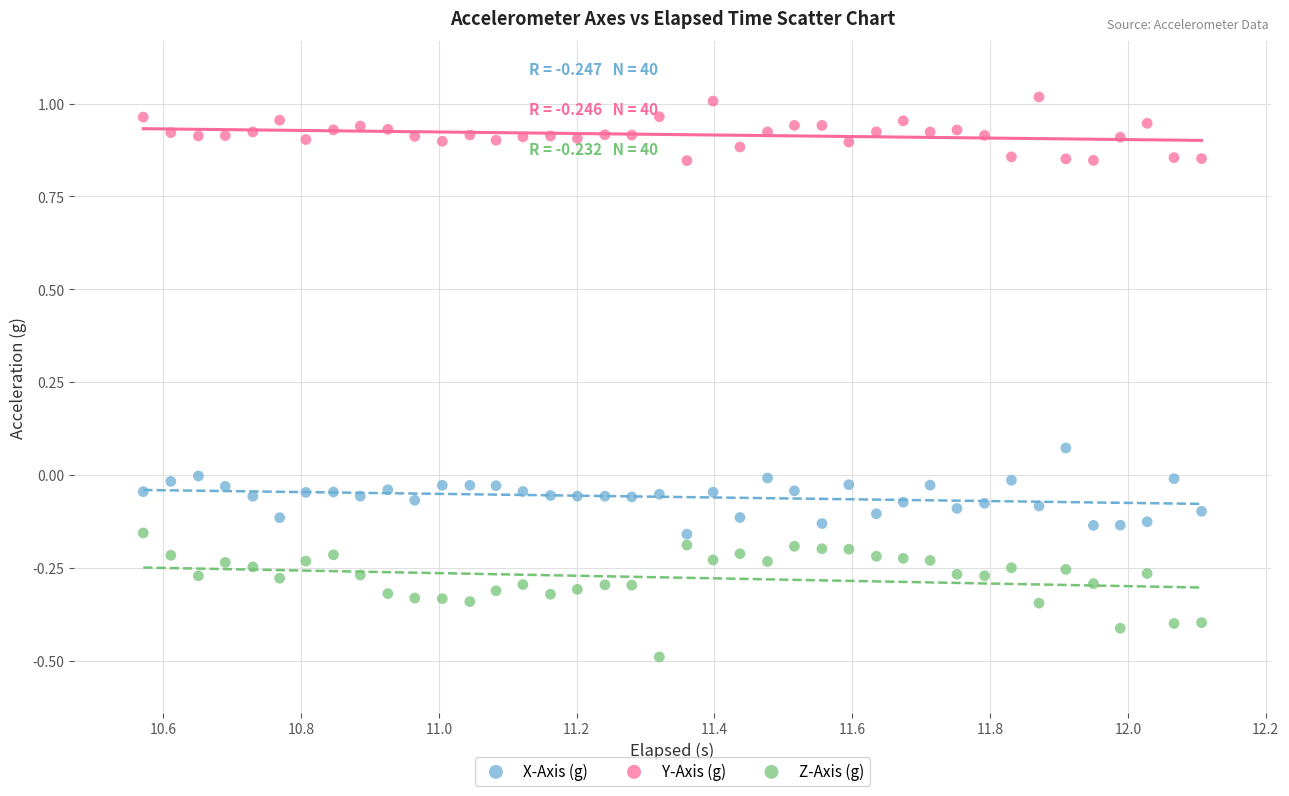

Which series contains the lowest Y value?

Z-Axis (g)